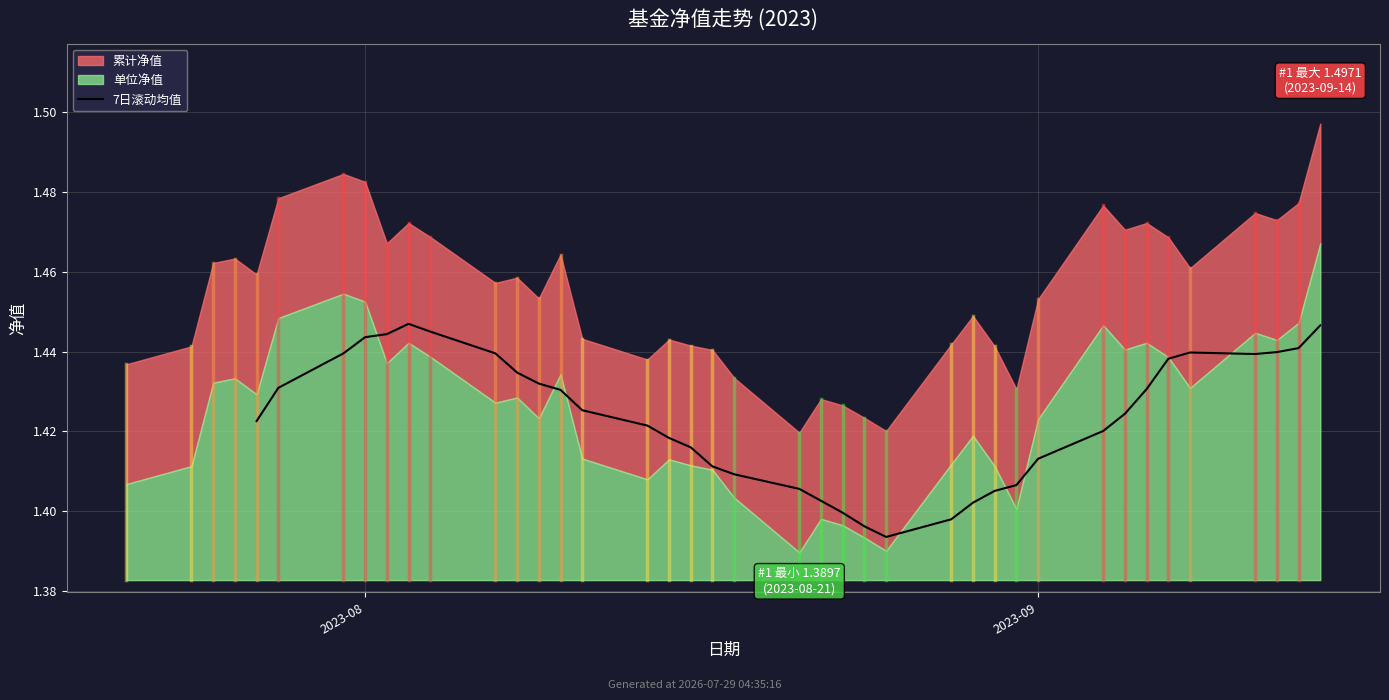

Reading right to left, transcribe all the data shown in this chart.

1.4	1.4	1.4	1.4	1.4	1.4	1.4	1.4	1.4	1.4	1.4	1.4	1.4	1.4	1.4	1.4	1.4	1.4	1.4	1.4	1.4	1.4	1.4	1.4	1.4	1.4	1.4	1.4	1.4	1.4	1.4	1.4	1.4	1.4	1.4	1.4